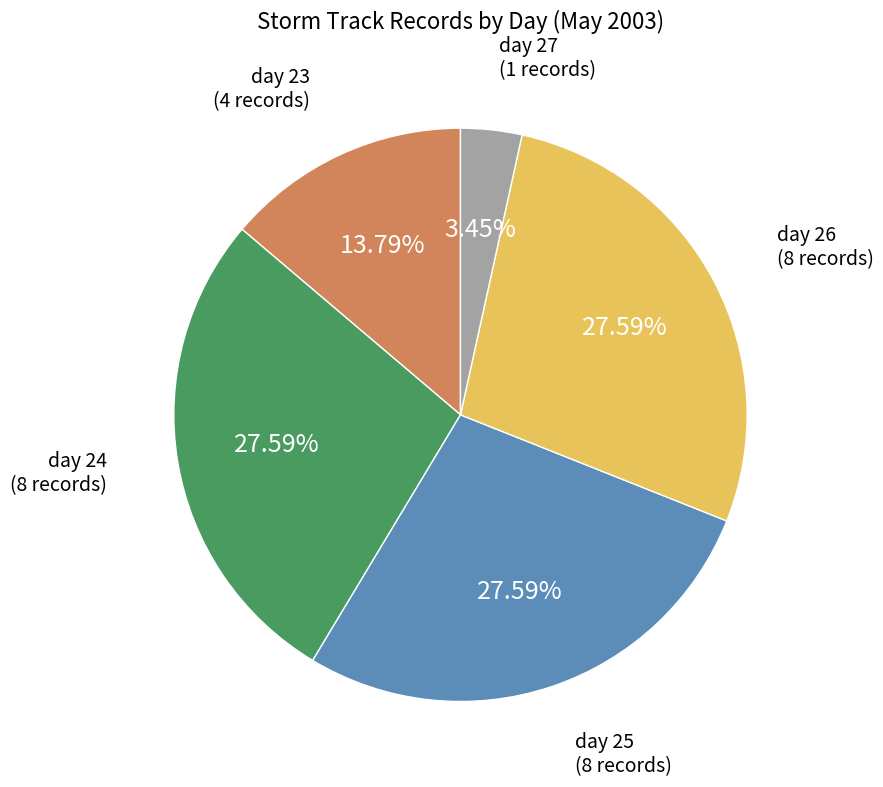

Is there a majority slice in this chart?

No